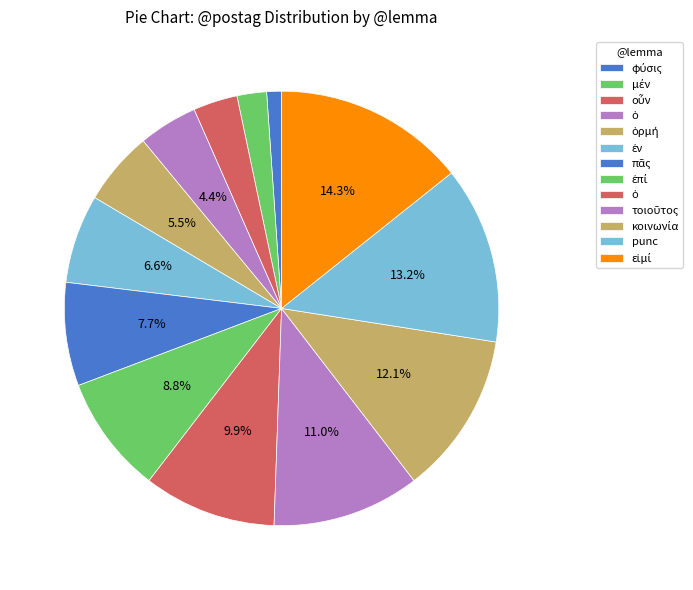

Which category has the biggest portion of the pie?

εἰμί